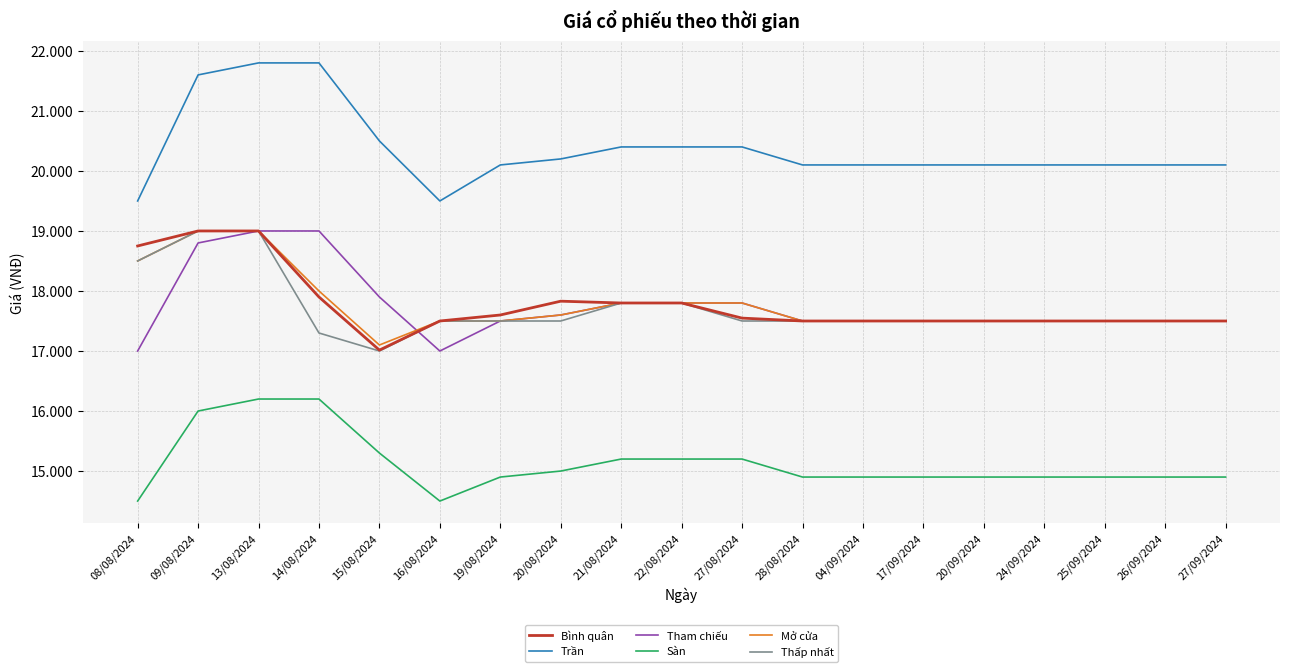

Reading left to right, extract all data points from this chart.

Bình quân: 08/08/2024=18750	09/08/2024=19000	13/08/2024=19000	14/08/2024=17900	15/08/2024=17015	16/08/2024=17500	19/08/2024=17600	20/08/2024=17830	21/08/2024=17800	22/08/2024=17800	27/08/2024=17548	28/08/2024=17500	04/09/2024=17500	17/09/2024=17500	20/09/2024=17500	24/09/2024=17500	25/09/2024=17500	26/09/2024=17500	27/09/2024=17500
Trần: 08/08/2024=19500	09/08/2024=21600	13/08/2024=21800	14/08/2024=21800	15/08/2024=20500	16/08/2024=19500	19/08/2024=20100	20/08/2024=20200	21/08/2024=20400	22/08/2024=20400	27/08/2024=20400	28/08/2024=20100	04/09/2024=20100	17/09/2024=20100	20/09/2024=20100	24/09/2024=20100	25/09/2024=20100	26/09/2024=20100	27/09/2024=20100
Tham chiếu: 08/08/2024=17000	09/08/2024=18800	13/08/2024=19000	14/08/2024=19000	15/08/2024=17900	16/08/2024=17000	19/08/2024=17500	20/08/2024=17600	21/08/2024=17800	22/08/2024=17800	27/08/2024=17800	28/08/2024=17500	04/09/2024=17500	17/09/2024=17500	20/09/2024=17500	24/09/2024=17500	25/09/2024=17500	26/09/2024=17500	27/09/2024=17500
Sàn: 08/08/2024=14500	09/08/2024=16000	13/08/2024=16200	14/08/2024=16200	15/08/2024=15300	16/08/2024=14500	19/08/2024=14900	20/08/2024=15000	21/08/2024=15200	22/08/2024=15200	27/08/2024=15200	28/08/2024=14900	04/09/2024=14900	17/09/2024=14900	20/09/2024=14900	24/09/2024=14900	25/09/2024=14900	26/09/2024=14900	27/09/2024=14900
Mở cửa: 08/08/2024=18500	09/08/2024=19000	13/08/2024=19000	14/08/2024=18000	15/08/2024=17100	16/08/2024=17500	19/08/2024=17500	20/08/2024=17600	21/08/2024=17800	22/08/2024=17800	27/08/2024=17800	28/08/2024=17500	04/09/2024=17500	17/09/2024=17500	20/09/2024=17500	24/09/2024=17500	25/09/2024=17500	26/09/2024=17500	27/09/2024=17500
Thấp nhất: 08/08/2024=18500	09/08/2024=19000	13/08/2024=19000	14/08/2024=17300	15/08/2024=17000	16/08/2024=17500	19/08/2024=17500	20/08/2024=17500	21/08/2024=17800	22/08/2024=17800	27/08/2024=17500	28/08/2024=17500	04/09/2024=17500	17/09/2024=17500	20/09/2024=17500	24/09/2024=17500	25/09/2024=17500	26/09/2024=17500	27/09/2024=17500